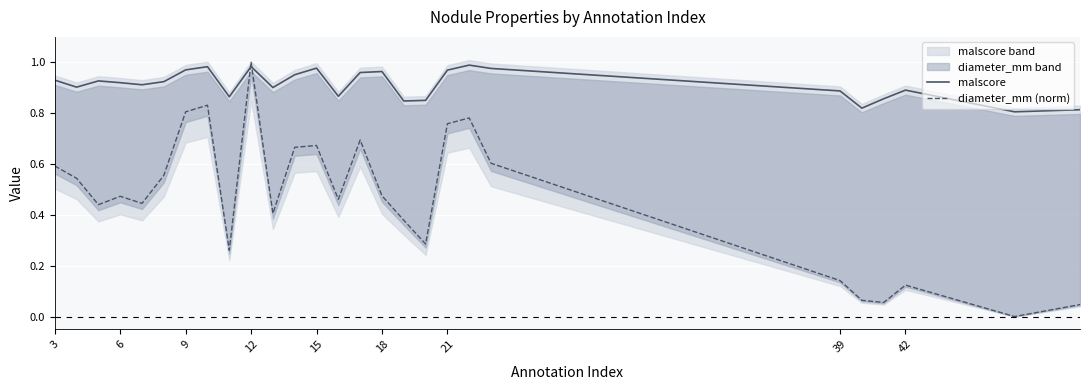

How many times do malscore and diameter_mm (norm) cross each other?

2